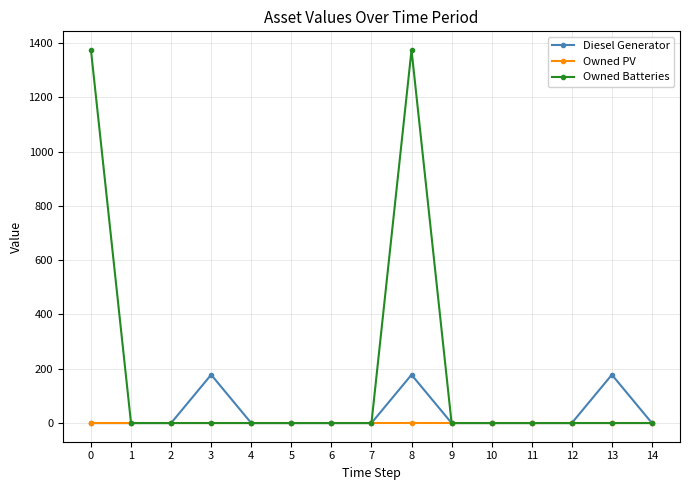

Which series has the widest spread of values?

Owned Batteries